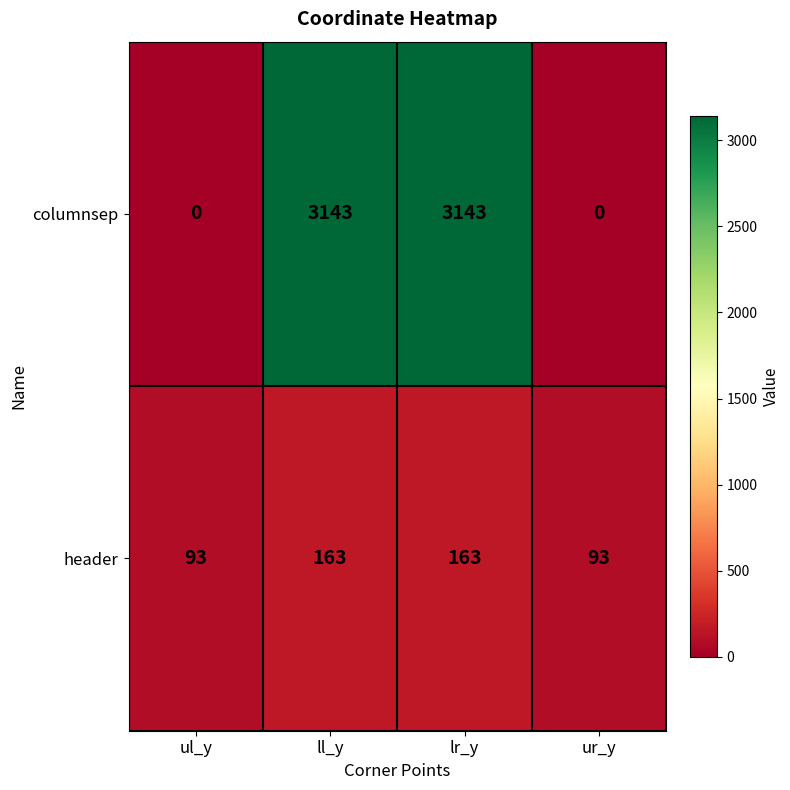

Rank the series at ur_y from lowest to highest value.

columnsep, header